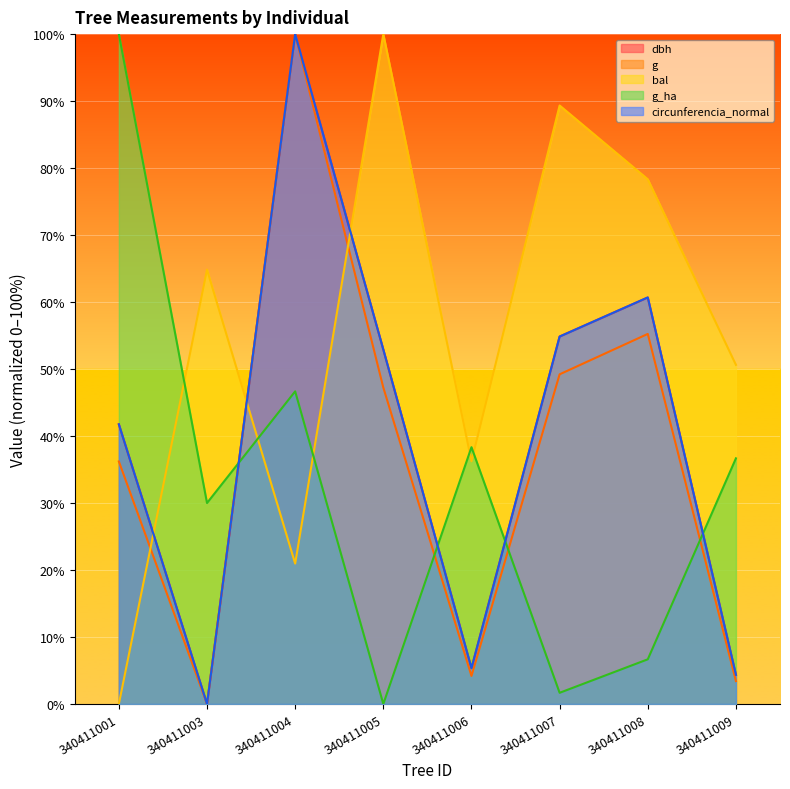

Where is the first local maximum for bal?

340411003